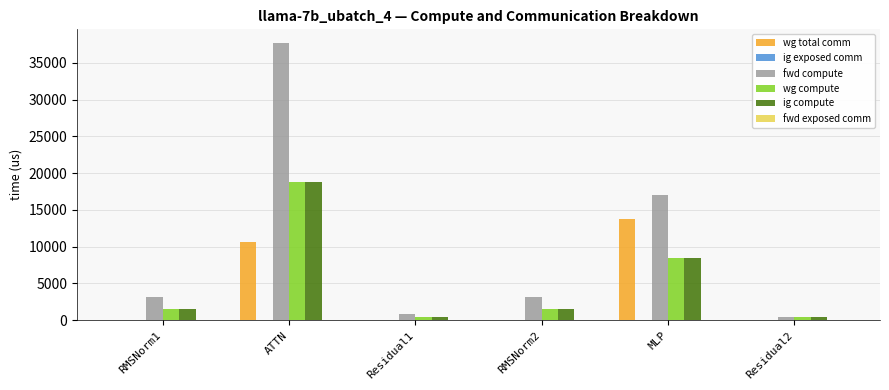

True or false: wg total comm has a value of 10634.3 at ATTN.

True